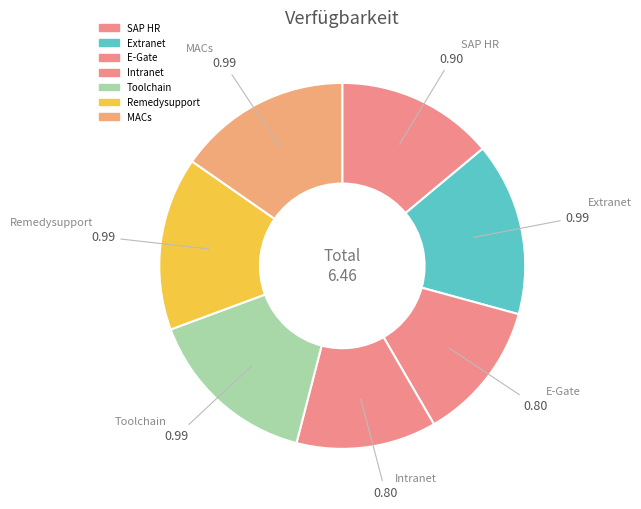

Count the number of slices in the pie.

7